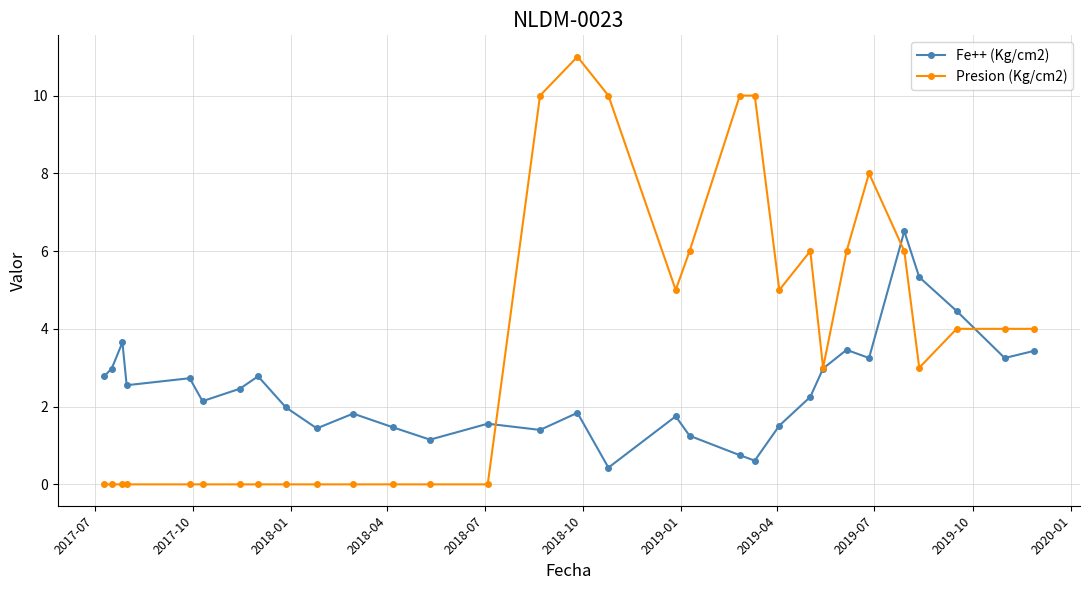

After their last crossing, which series has the higher values: Fe++ (Kg/cm2) or Presion (Kg/cm2)?

Presion (Kg/cm2)